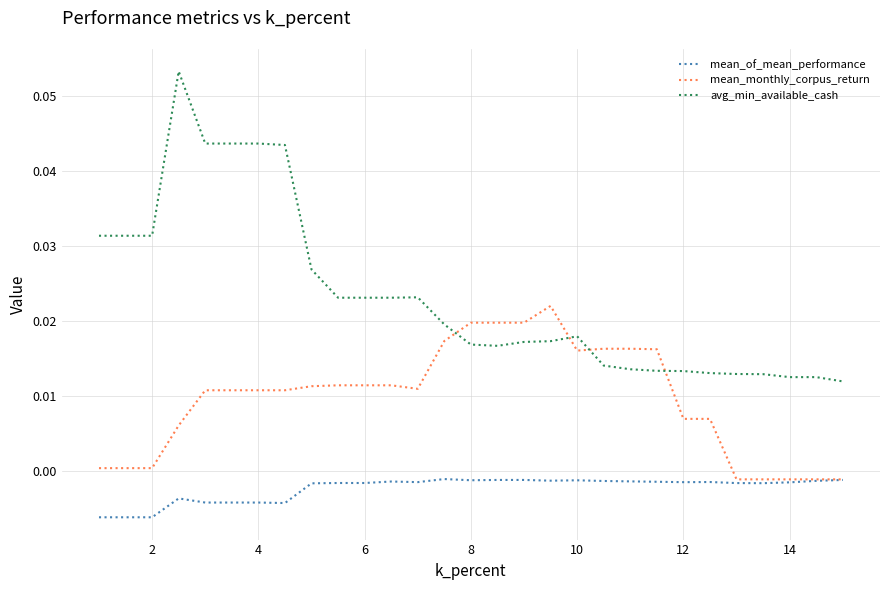

Which series has the largest total across all categories?

avg_min_available_cash